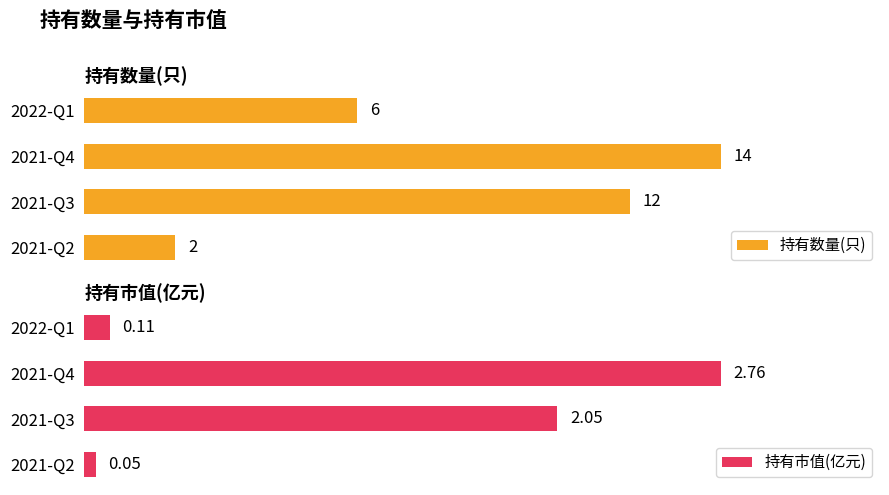

What is the highest value of the 持有数量(只) series?

14.0